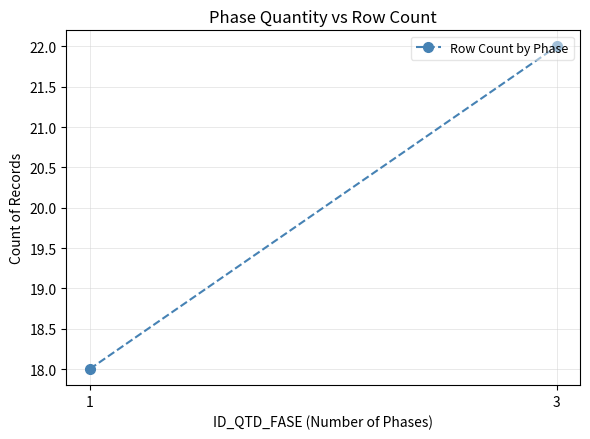

True or false: the data shows 7 at 1.

False